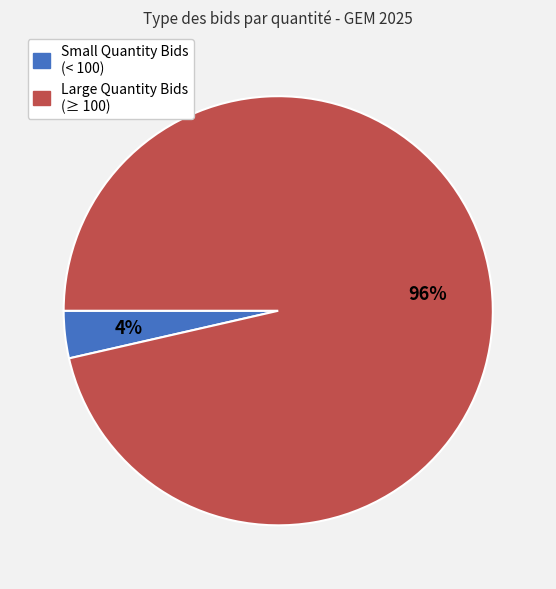

How many segments does this pie chart have?

2